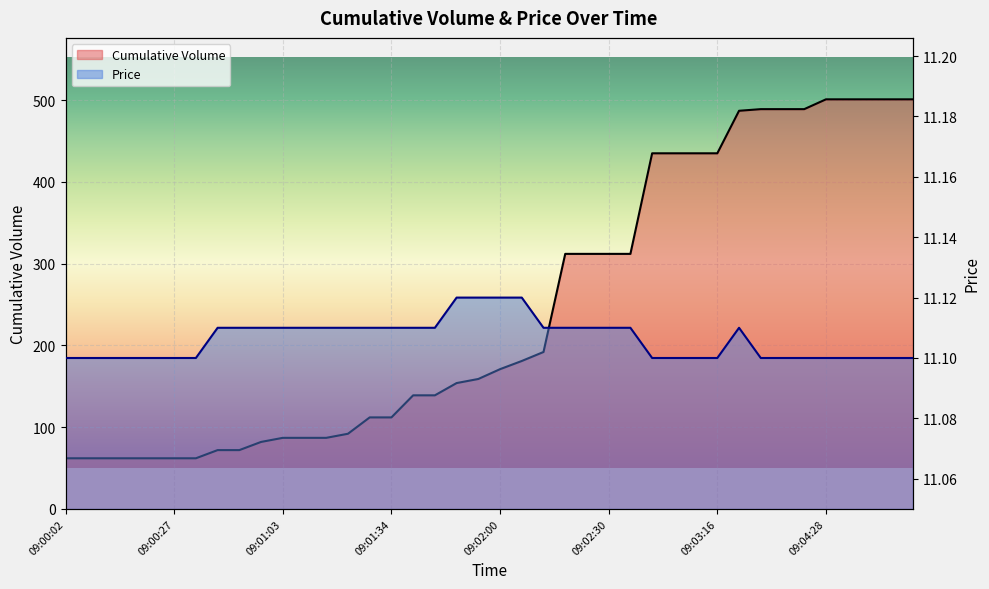

True or false: Cumulative Volume and Price intersect in this chart.

False